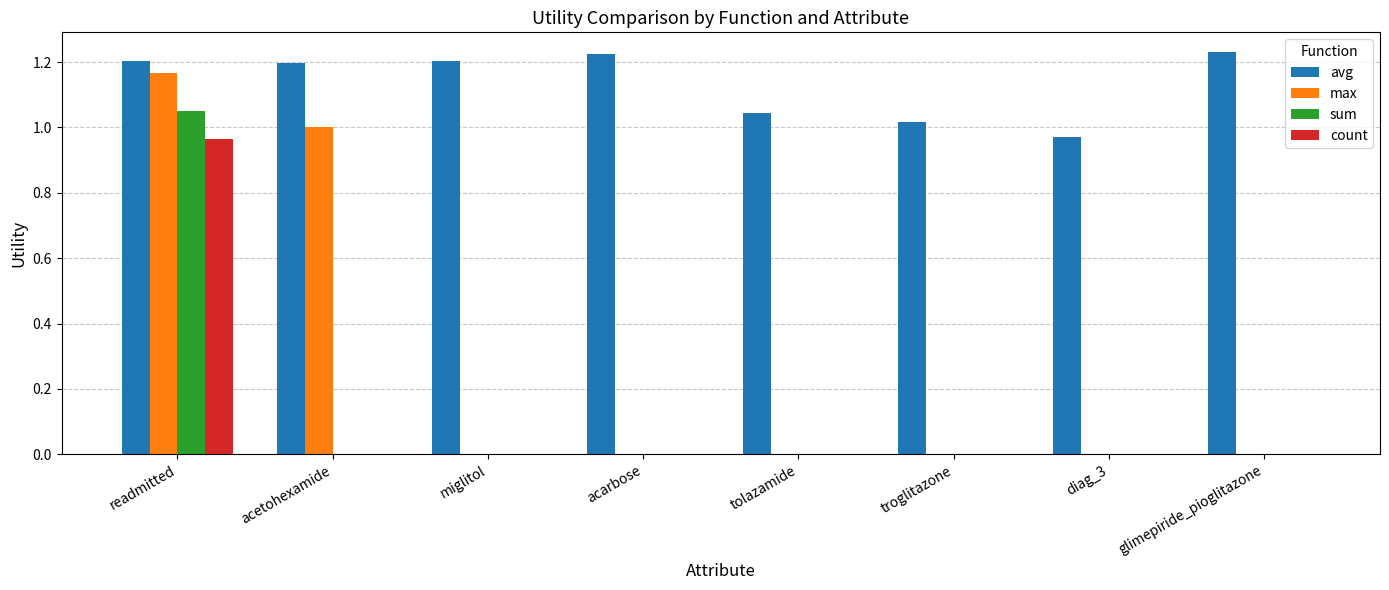

At which label does count reach its peak?

readmitted